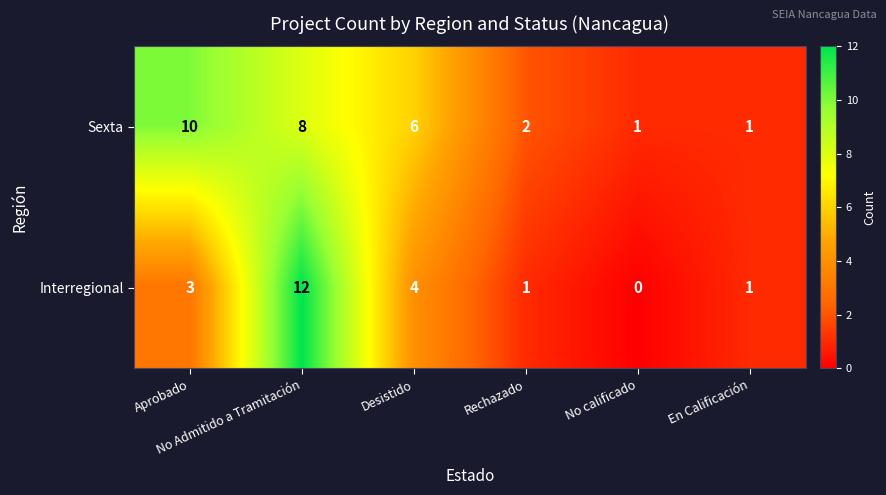

What is the sum of all Sexta values?

28